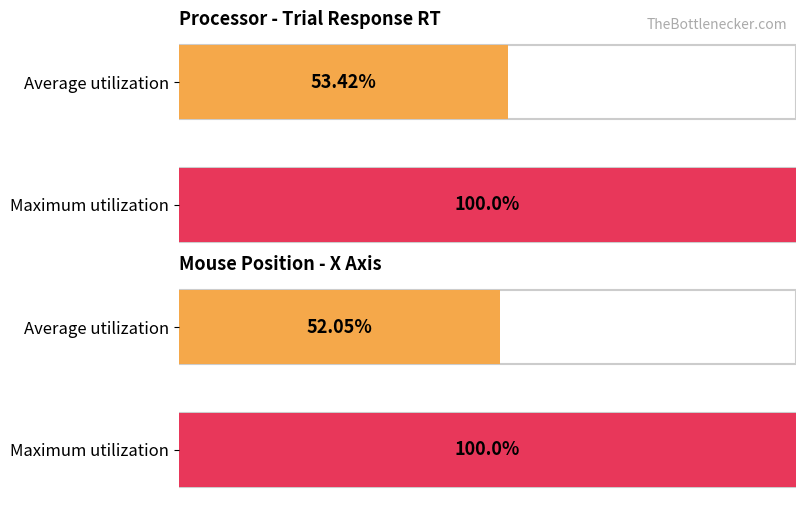

Is the value of trial_mouse_x at Trial 5 greater than the value of trial_response_rt at Trial 3?

No